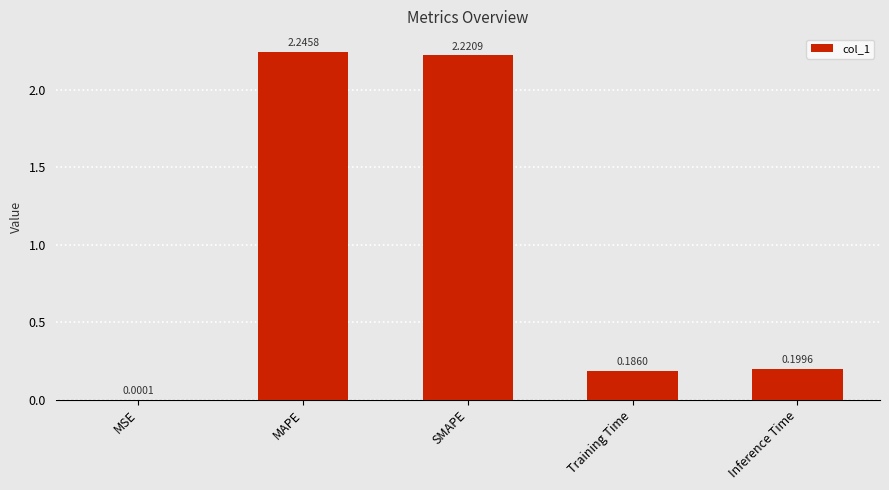

Which has a higher value, Training Time or MAPE?

MAPE